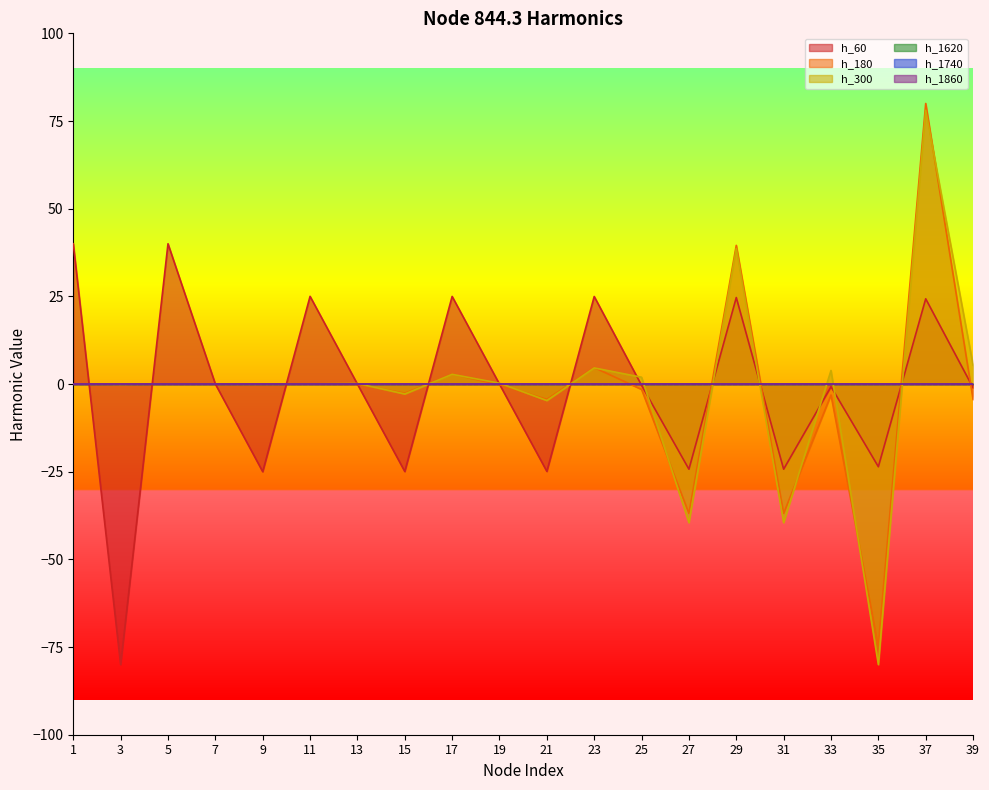

How many intersections are there between node_844.3_harmonico_180 and node_844.3_harmonico_60?

12